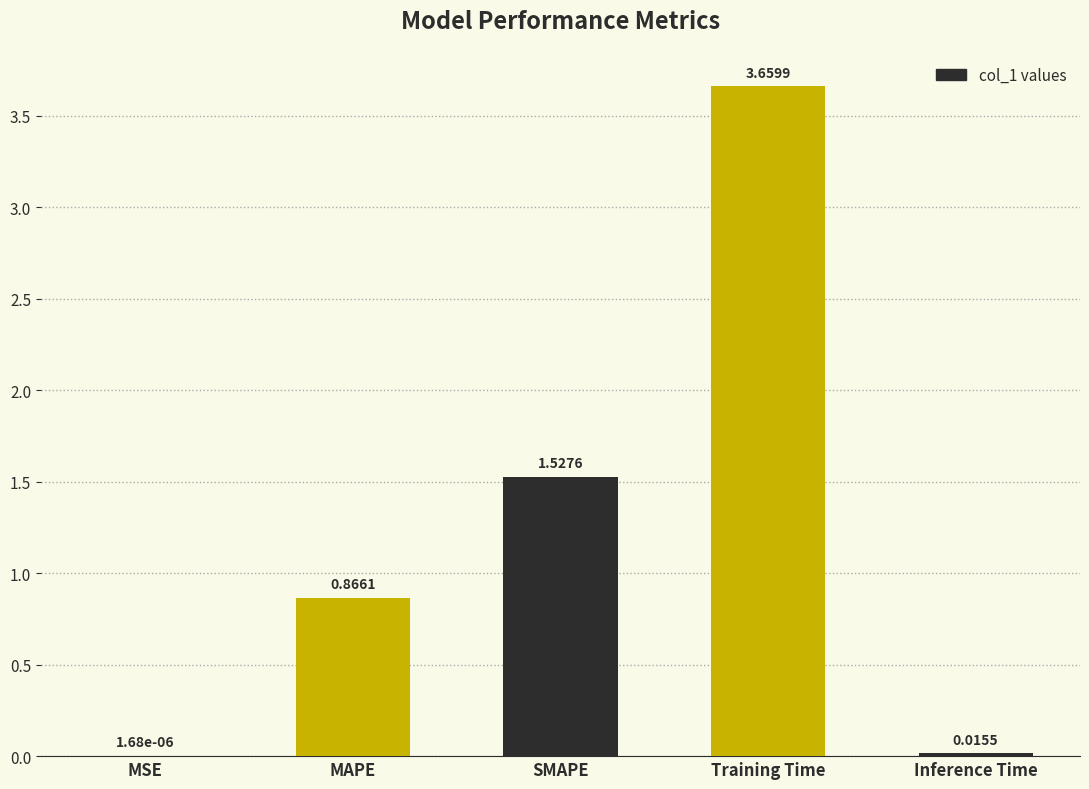

Are the bars grouped side by side (vs. stacked)?

No